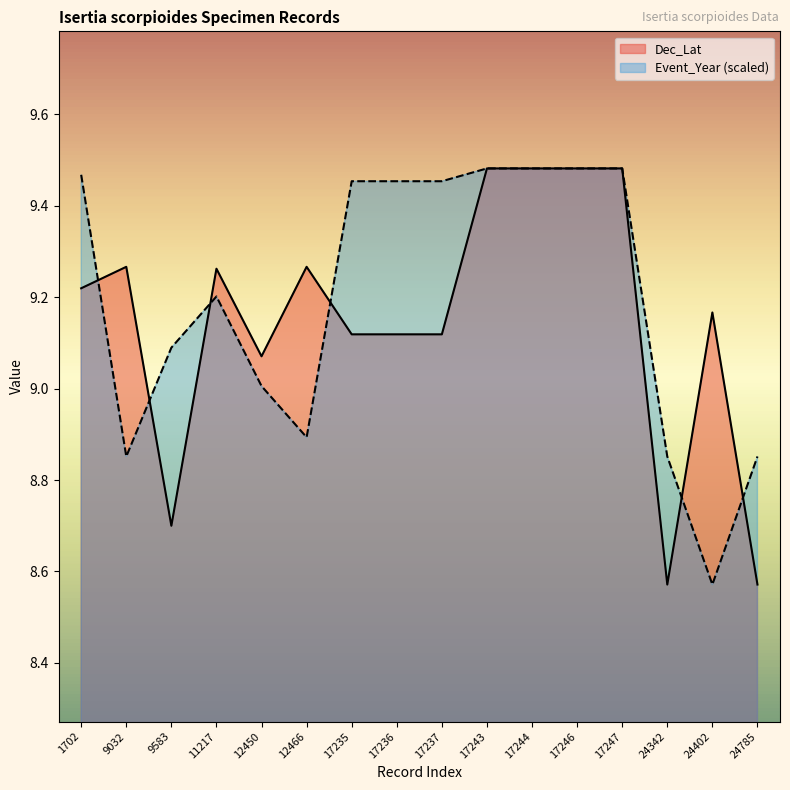

How many lines are shown in the chart?

2